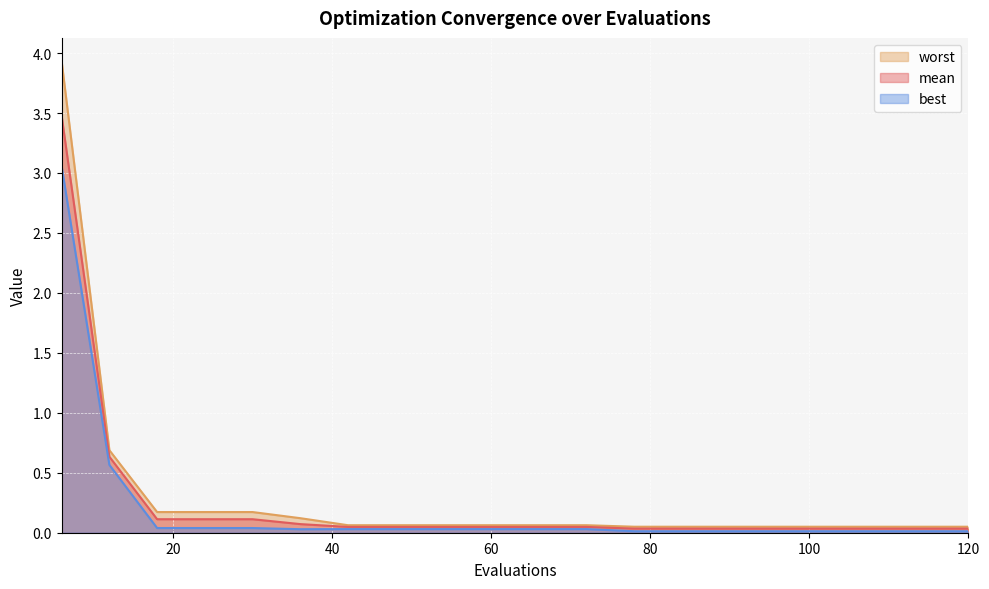

Which series has the widest spread of values?

worst